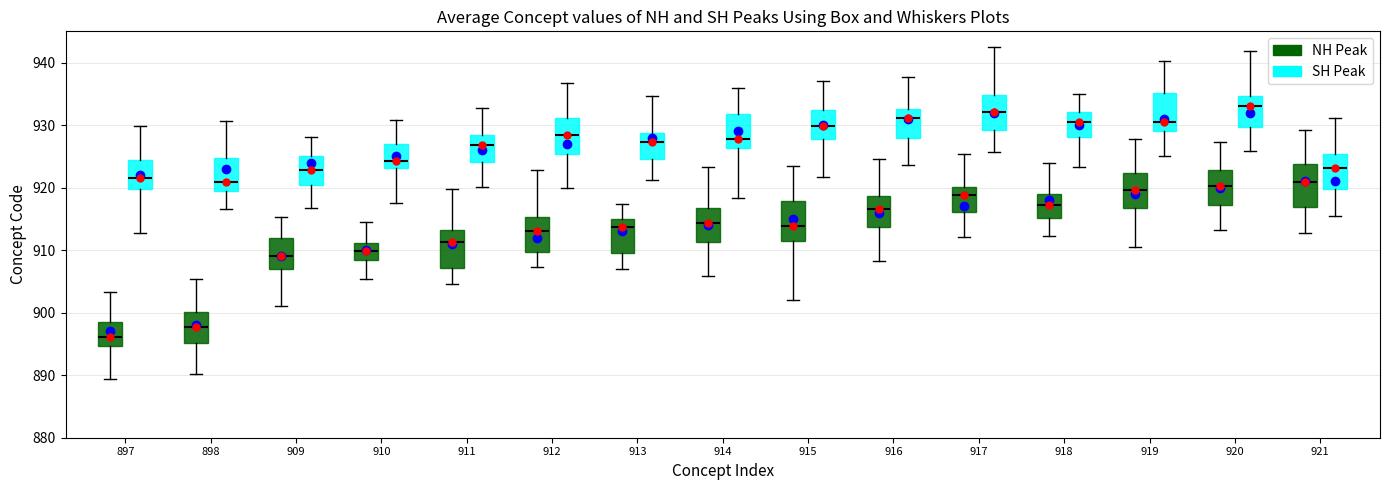

Reading left to right, read every box against the y-axis: the position of its median line, the range the box covers, and the ends of its whiskers. The values are not printed on the chart, so give them approximately, as read against the axis.

897 (NH Peak): median 896, box 895 to 898, whiskers 889 to 903
897 (SH Peak): median 922, box 920 to 924, whiskers 913 to 930
898 (NH Peak): median 898, box 895 to 900, whiskers 890 to 905
898 (SH Peak): median 921, box 920 to 925, whiskers 917 to 931
909 (NH Peak): median 909, box 907 to 912, whiskers 901 to 915
909 (SH Peak): median 923, box 920 to 925, whiskers 917 to 928
910 (NH Peak): median 910, box 908 to 911, whiskers 905 to 915
910 (SH Peak): median 924, box 923 to 927, whiskers 918 to 931
911 (NH Peak): median 911, box 907 to 913, whiskers 905 to 920
911 (SH Peak): median 927, box 924 to 928, whiskers 920 to 933
912 (NH Peak): median 913, box 910 to 915, whiskers 907 to 923
912 (SH Peak): median 928, box 925 to 931, whiskers 920 to 937
913 (NH Peak): median 914, box 910 to 915, whiskers 907 to 917
913 (SH Peak): median 927, box 925 to 929, whiskers 921 to 935
914 (NH Peak): median 914, box 911 to 917, whiskers 906 to 923
914 (SH Peak): median 928, box 926 to 932, whiskers 918 to 936
915 (NH Peak): median 914, box 911 to 918, whiskers 902 to 923
915 (SH Peak): median 930, box 928 to 932, whiskers 922 to 937
916 (NH Peak): median 917, box 914 to 919, whiskers 908 to 925
916 (SH Peak): median 931, box 928 to 933, whiskers 924 to 938
917 (NH Peak): median 919, box 916 to 920, whiskers 912 to 925
917 (SH Peak): median 932, box 929 to 935, whiskers 926 to 943
918 (NH Peak): median 917, box 915 to 919, whiskers 912 to 924
918 (SH Peak): median 931, box 928 to 932, whiskers 923 to 935
919 (NH Peak): median 920, box 917 to 922, whiskers 911 to 928
919 (SH Peak): median 931, box 929 to 935, whiskers 925 to 940
920 (NH Peak): median 920, box 917 to 923, whiskers 913 to 927
920 (SH Peak): median 933, box 930 to 935, whiskers 926 to 942
921 (NH Peak): median 921, box 917 to 924, whiskers 913 to 929
921 (SH Peak): median 923, box 920 to 925, whiskers 915 to 931